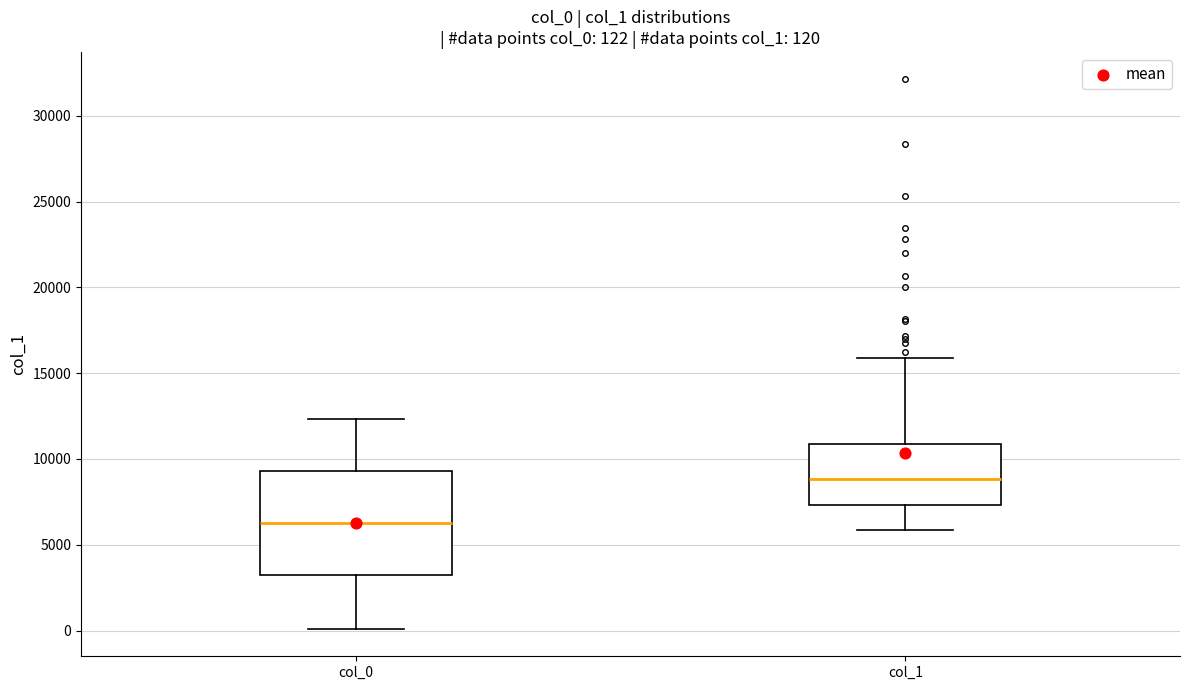

Which box is the tallest, from its lower edge to its upper edge?

col_0